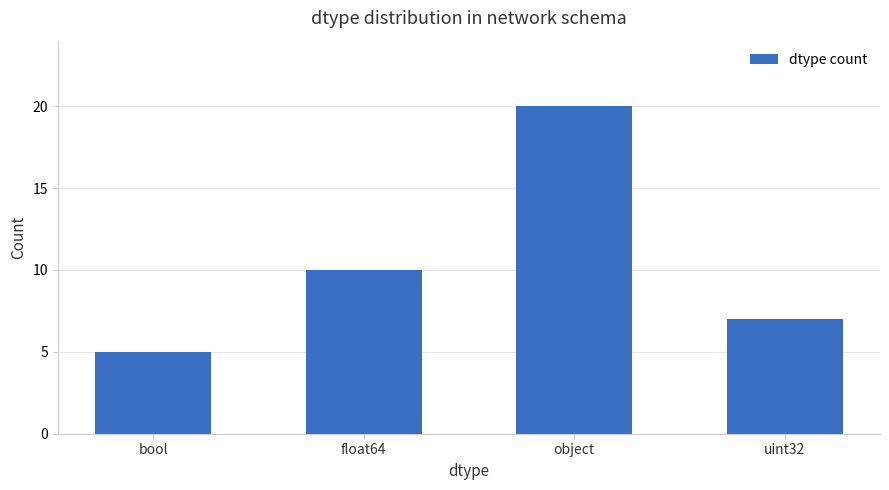

What is the difference between the maximum and minimum values?

15